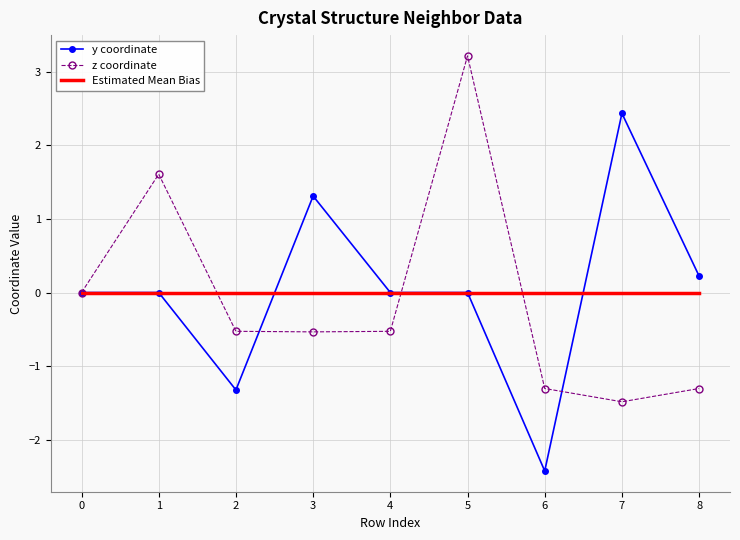

What is the spread (max minus min) of values at 7?

3.9